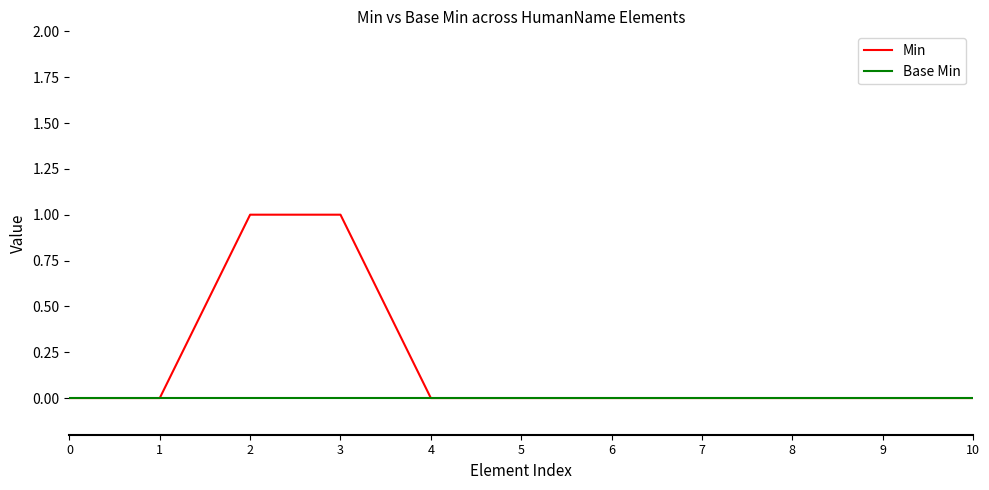

List the series in order of their peak value, highest first.

Min, Base Min